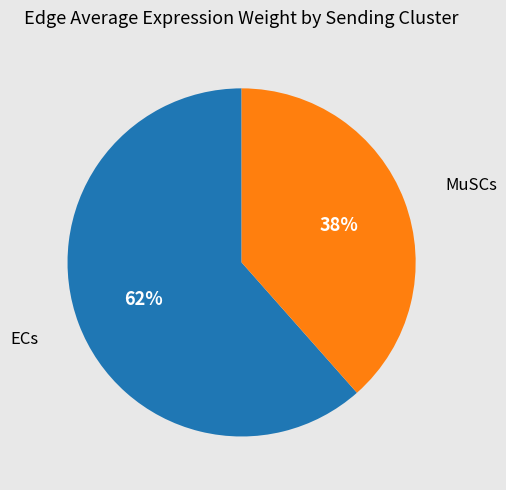

Count the number of slices in the pie.

2